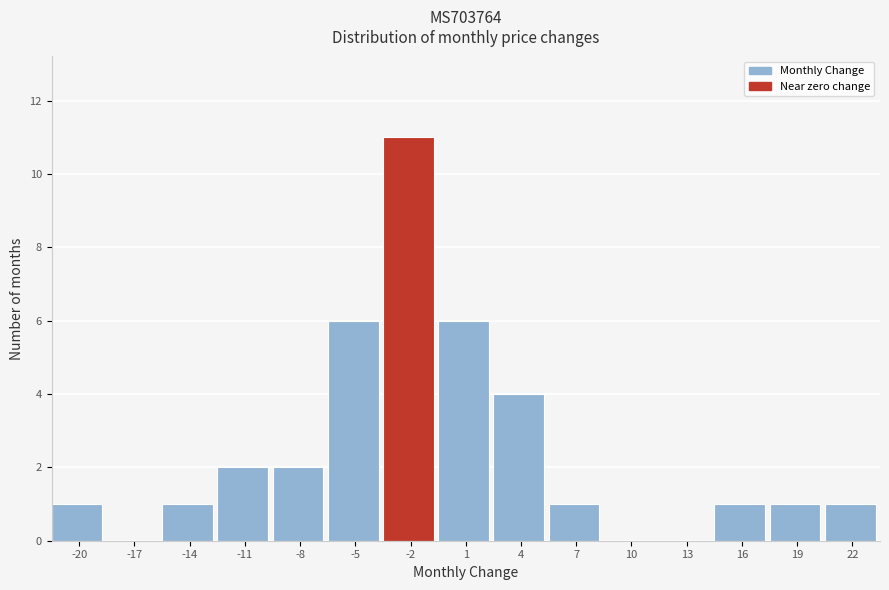

Reading left to right, what are all the values shown in this chart?

-20=1	-17=0	-14=1	-11=2	-8=2	-5=6	-2=11	1=6	4=4	7=1	10=0	13=0	16=1	19=1	22=1